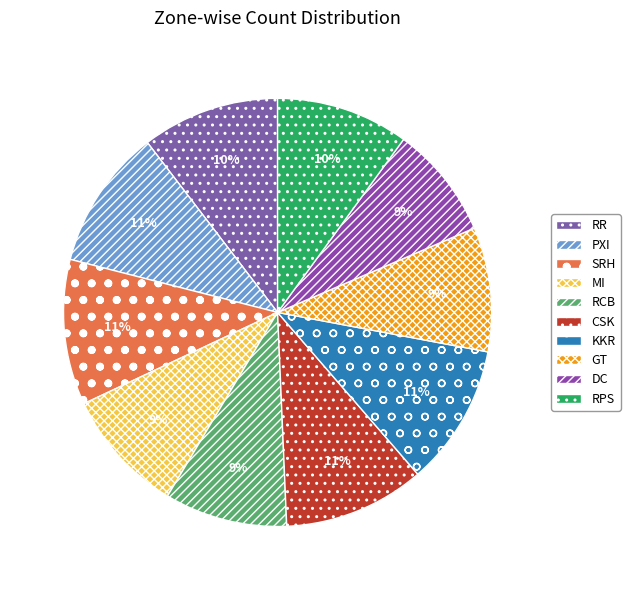

Do SRH and PXI together represent more than half of the pie?

No